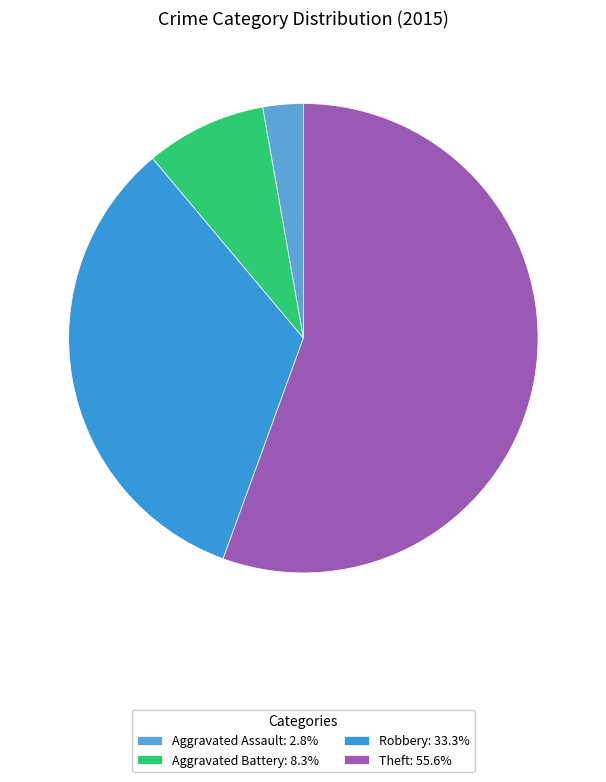

Do Aggravated Assault: 2.8% and Robbery: 33.3% together represent more than half of the pie?

No